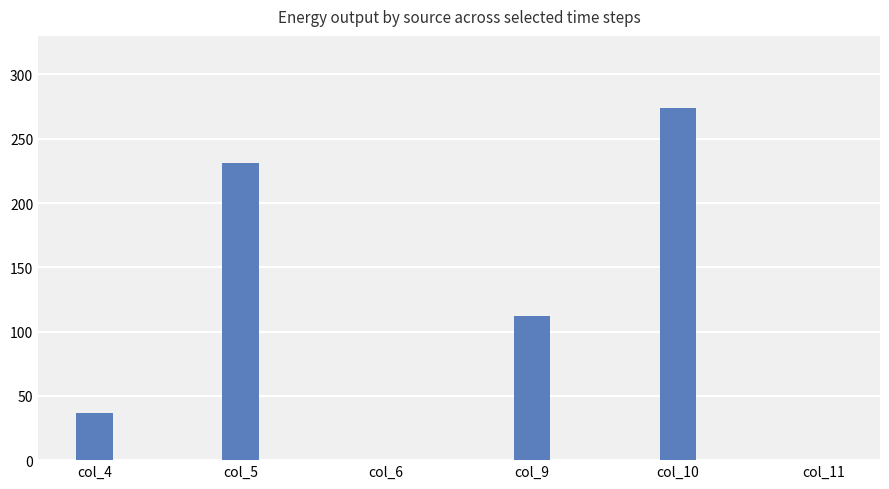

Reading left to right, list all the values displayed in this chart.

37	231	0	112	274	0